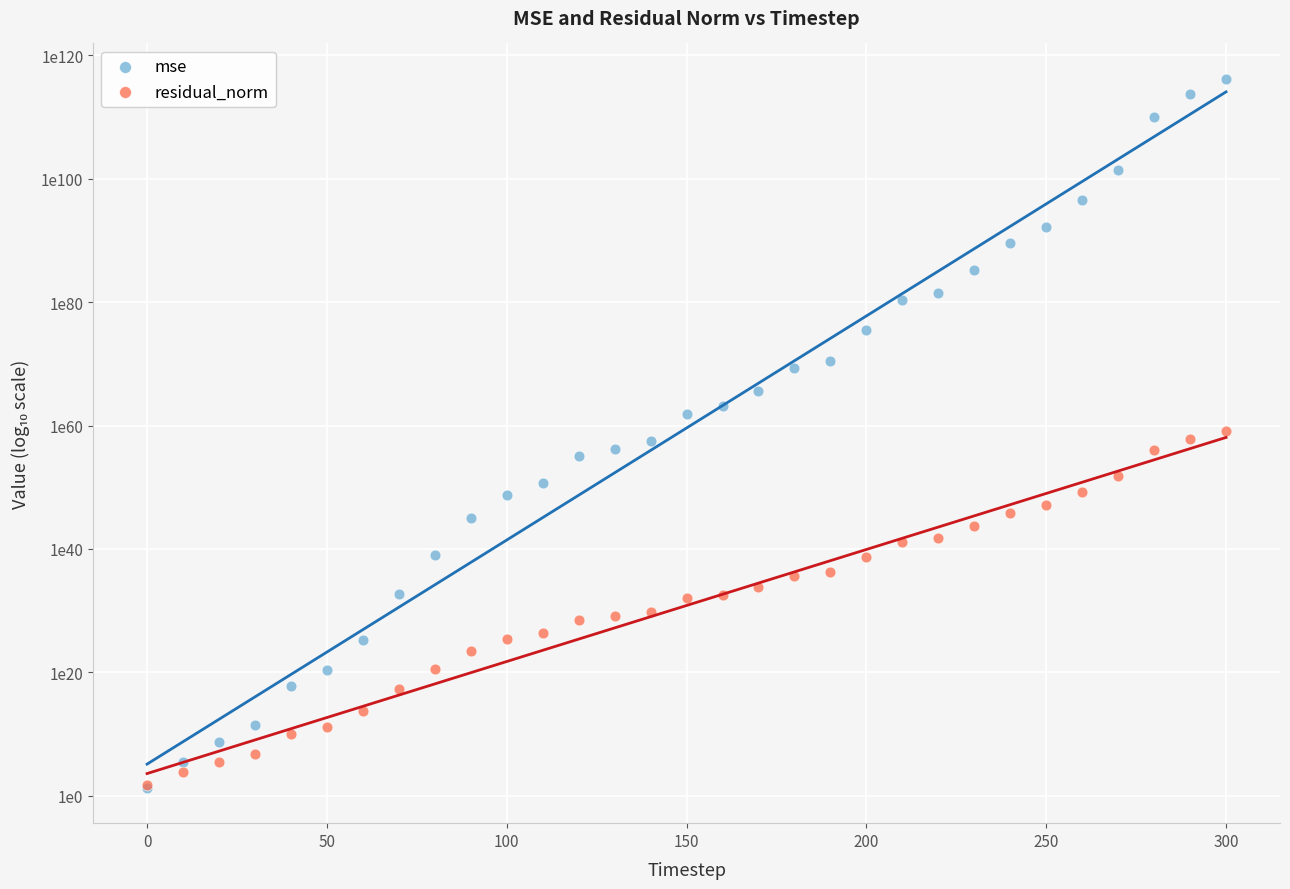

What are all the series names shown in the legend?

mse, residual_norm